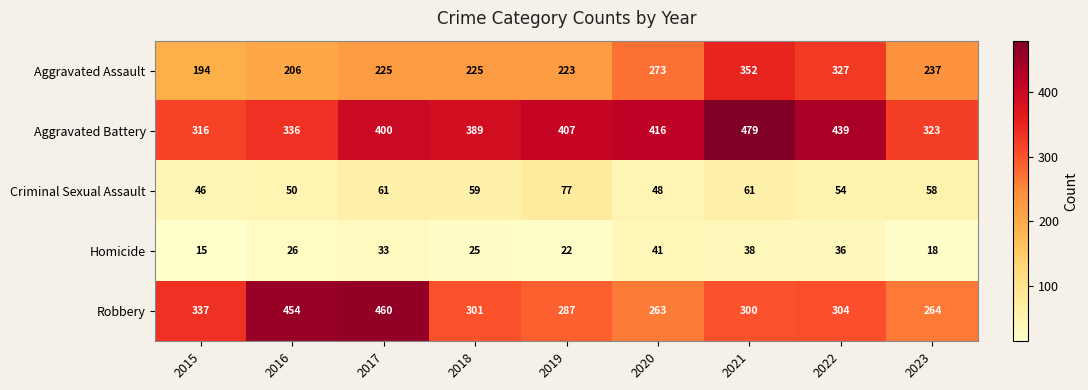

At how many categories does at least one series exceed 182?

9